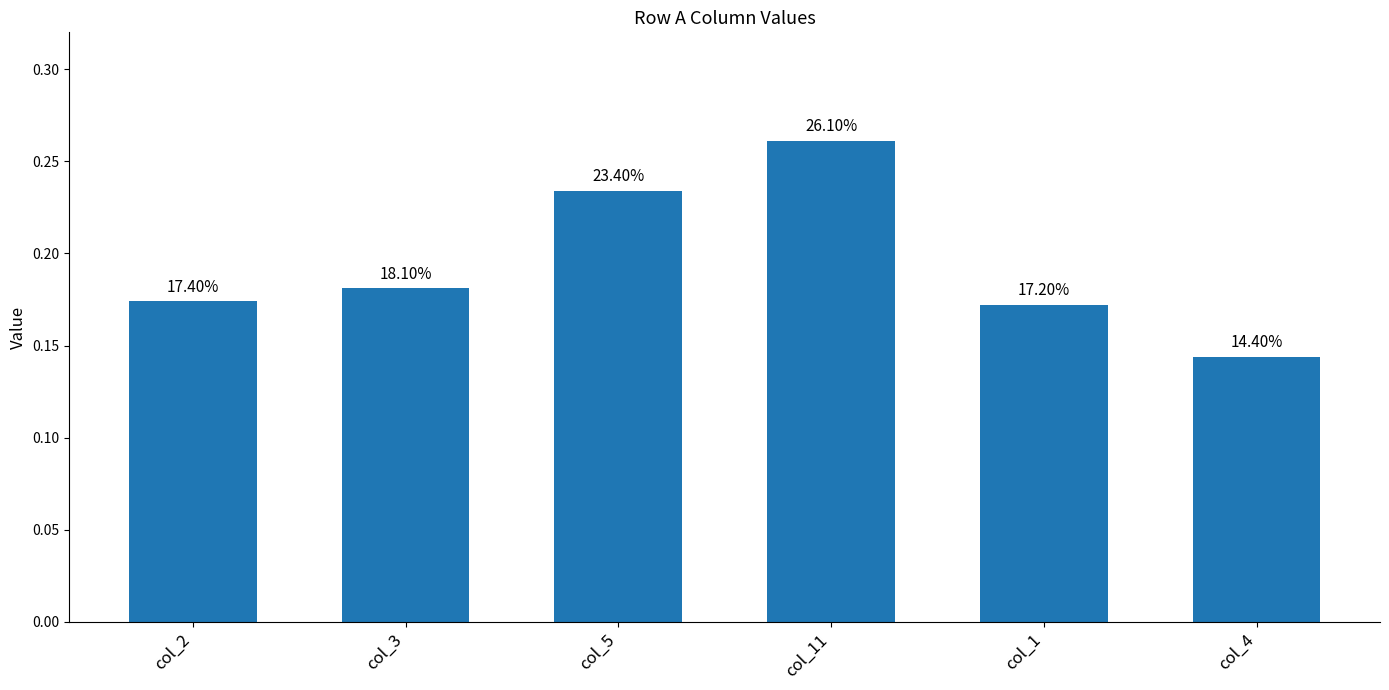

How many bars are there in total?

6